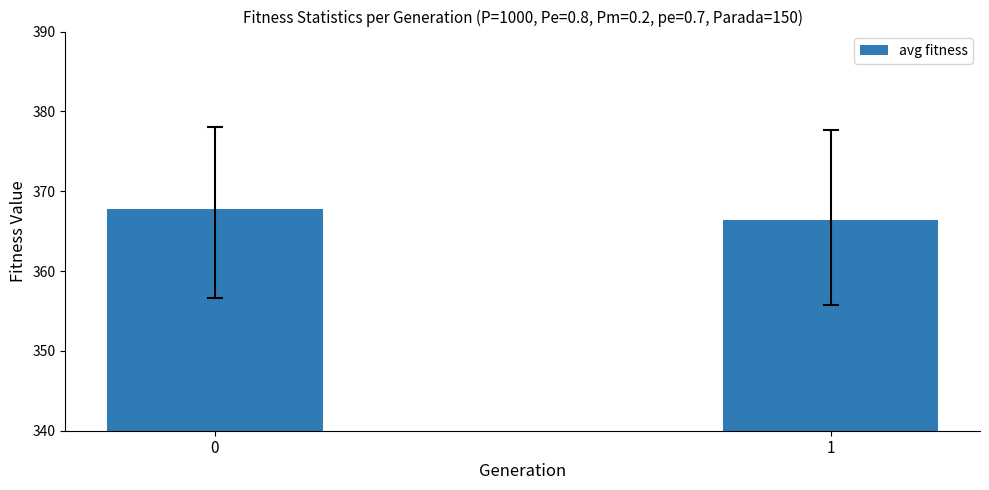

List the labels in order of value, smallest first.

1, 0